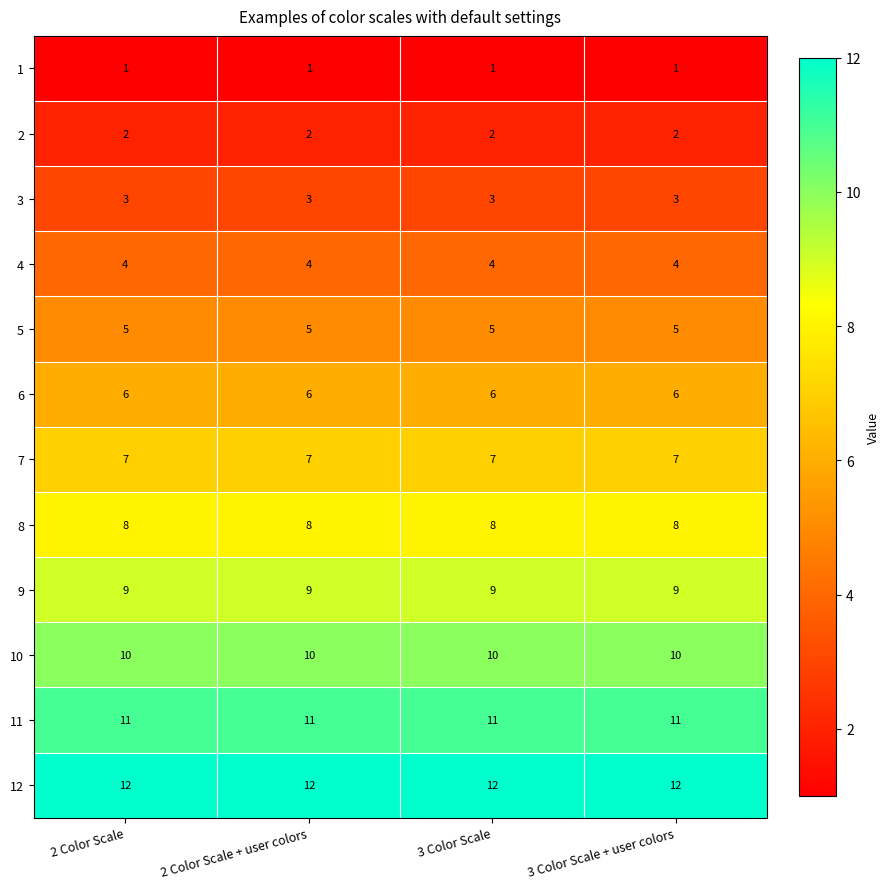

The 5 series shows 2 at 2 Color Scale + user colors. True or false?

False